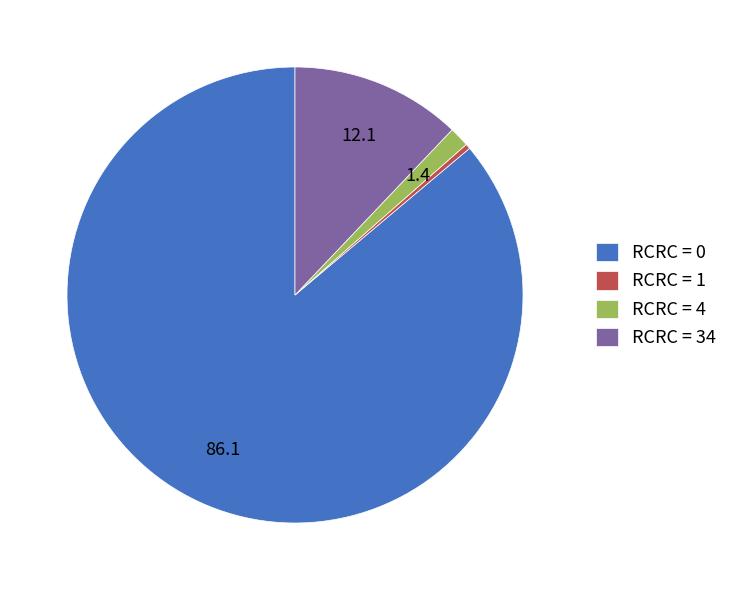

What is the smallest slice in the pie chart?

RCRC = 1